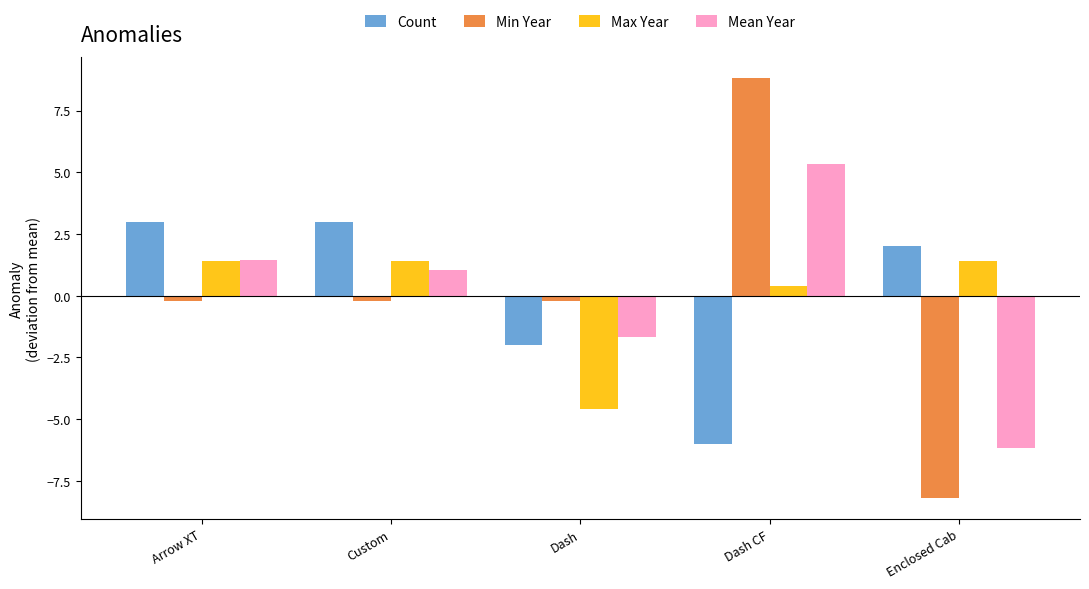

True or false: Count has a value of 5.0 at Arrow XT.

False